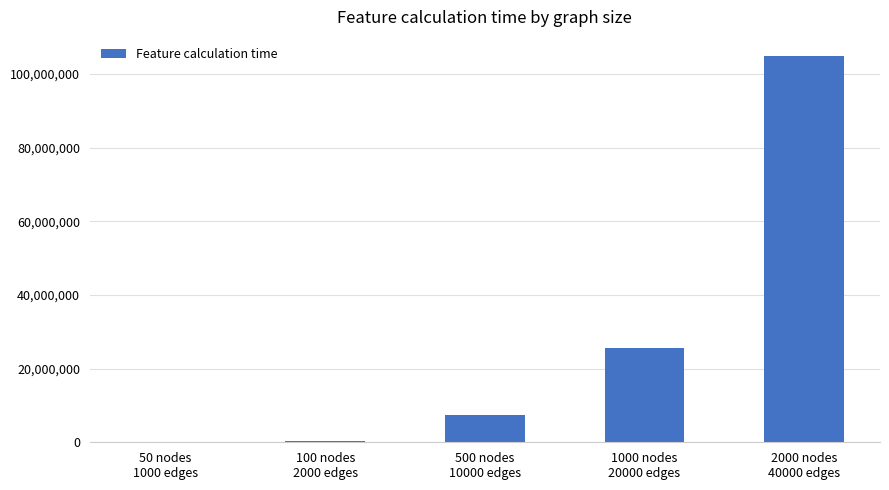

What is the sum of all values?

138027533